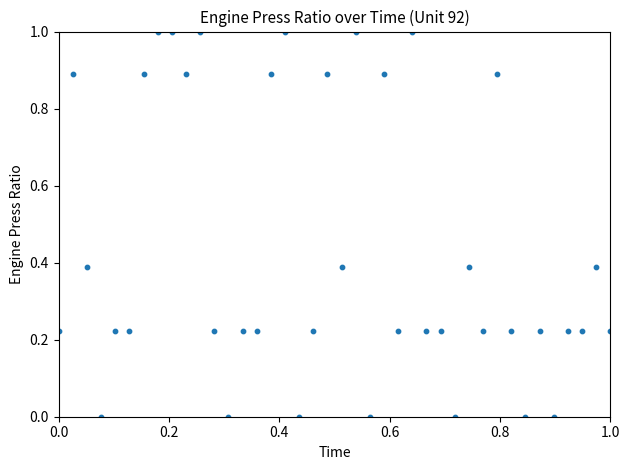

What is the range of X values (max minus min)?

1.0